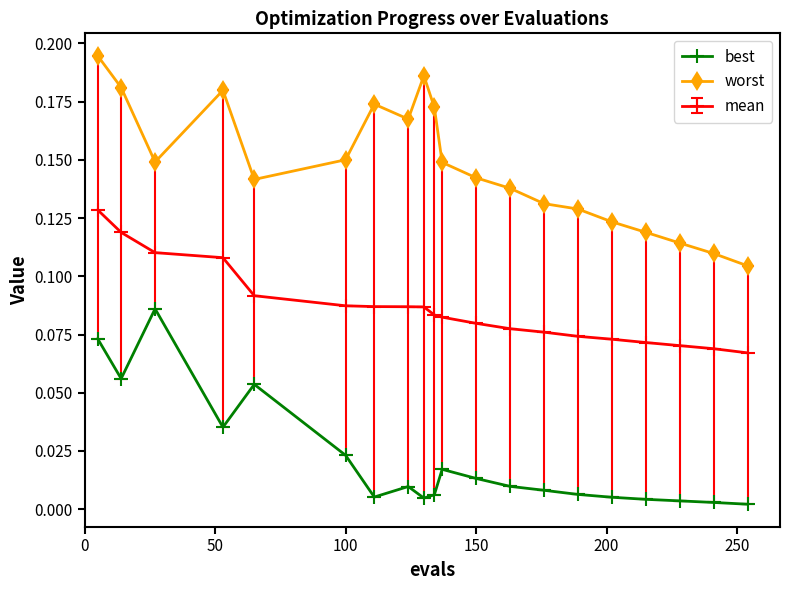

Does the chart have visible grid lines?

No